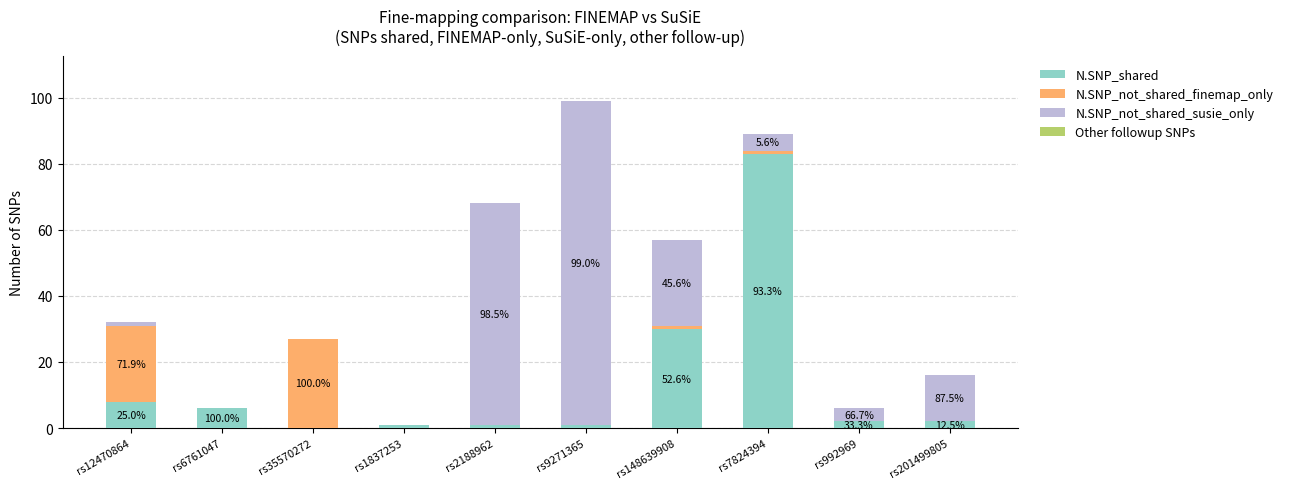

At which category is the sum across all series the highest?

rs9271365